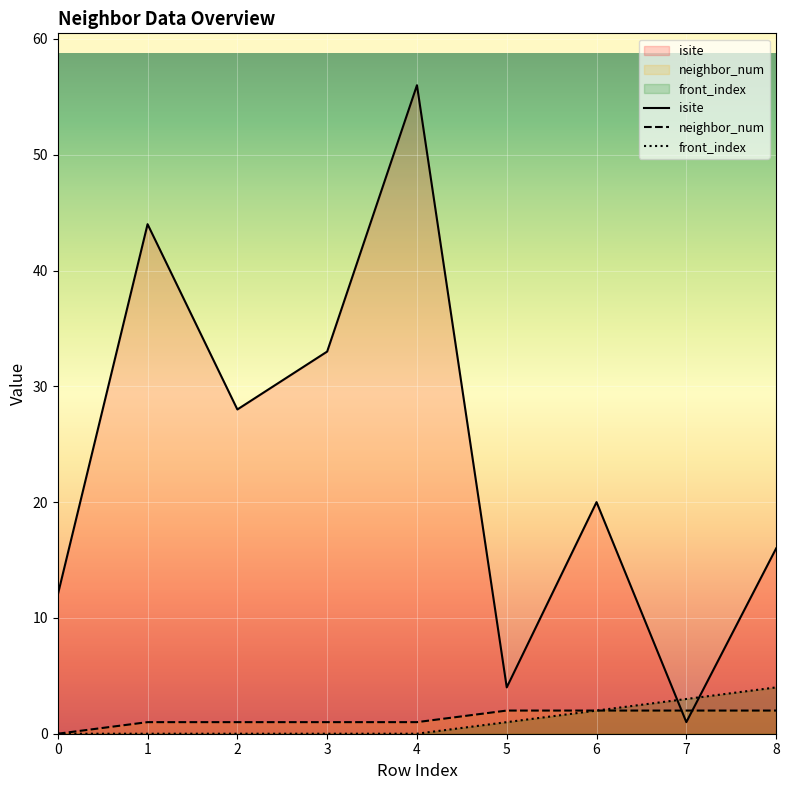

Reading right to left, list all the values displayed in this chart.

isite: 16	1	20	4	56	33	28	44	12
neighbor_num: 2	2	2	2	1	1	1	1	0
front_index: 4	3	2	1	0	0	0	0	0